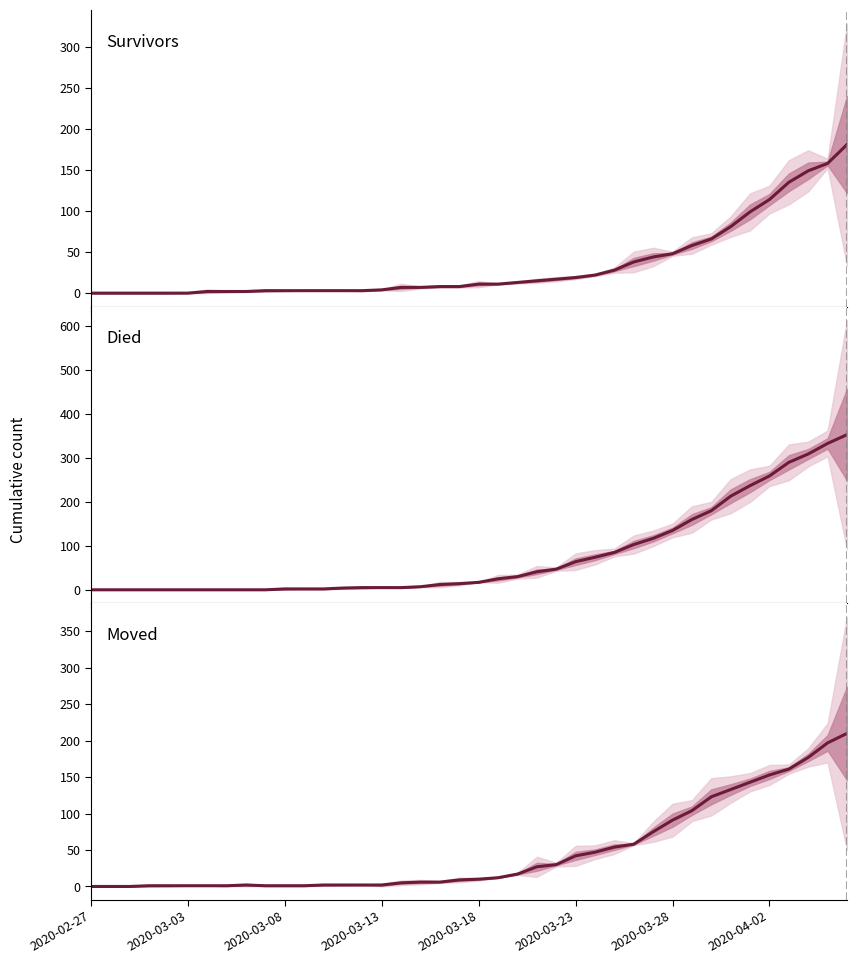

How many data points in moved are less than 10?

20